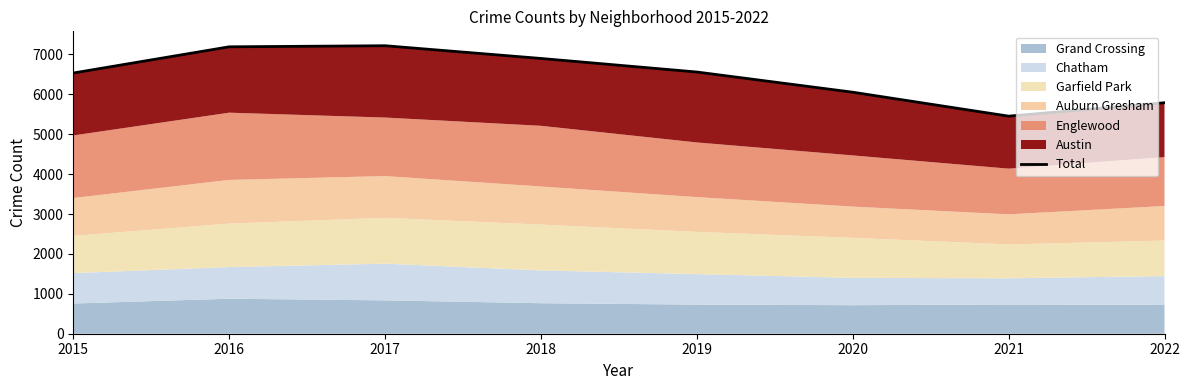

Does the chart have visible grid lines?

No